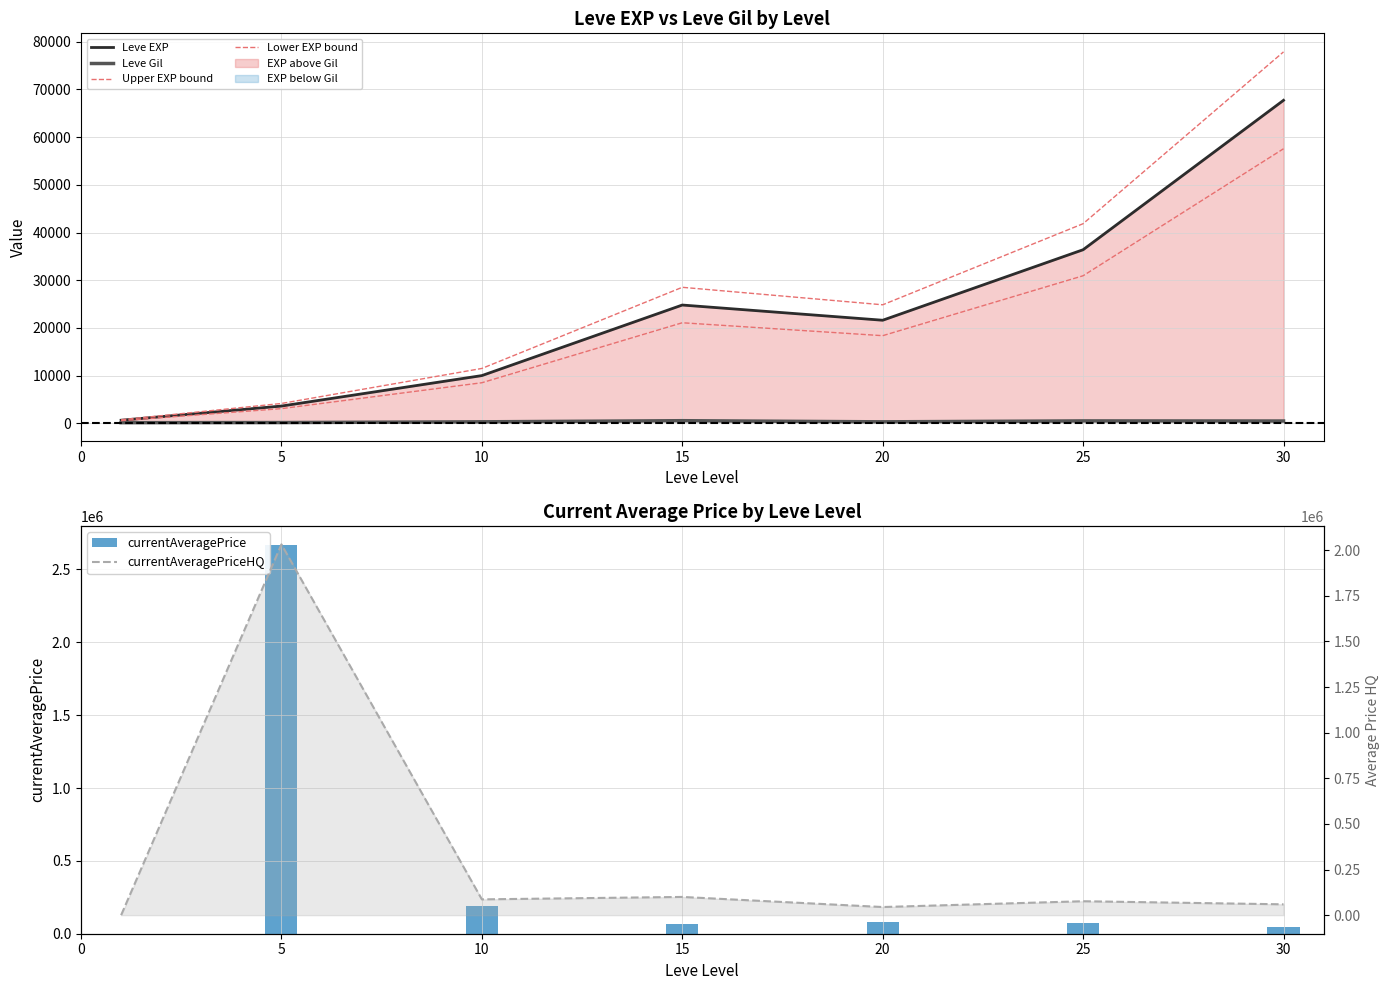

Where does the Leve EXP series first go above 21600?

15